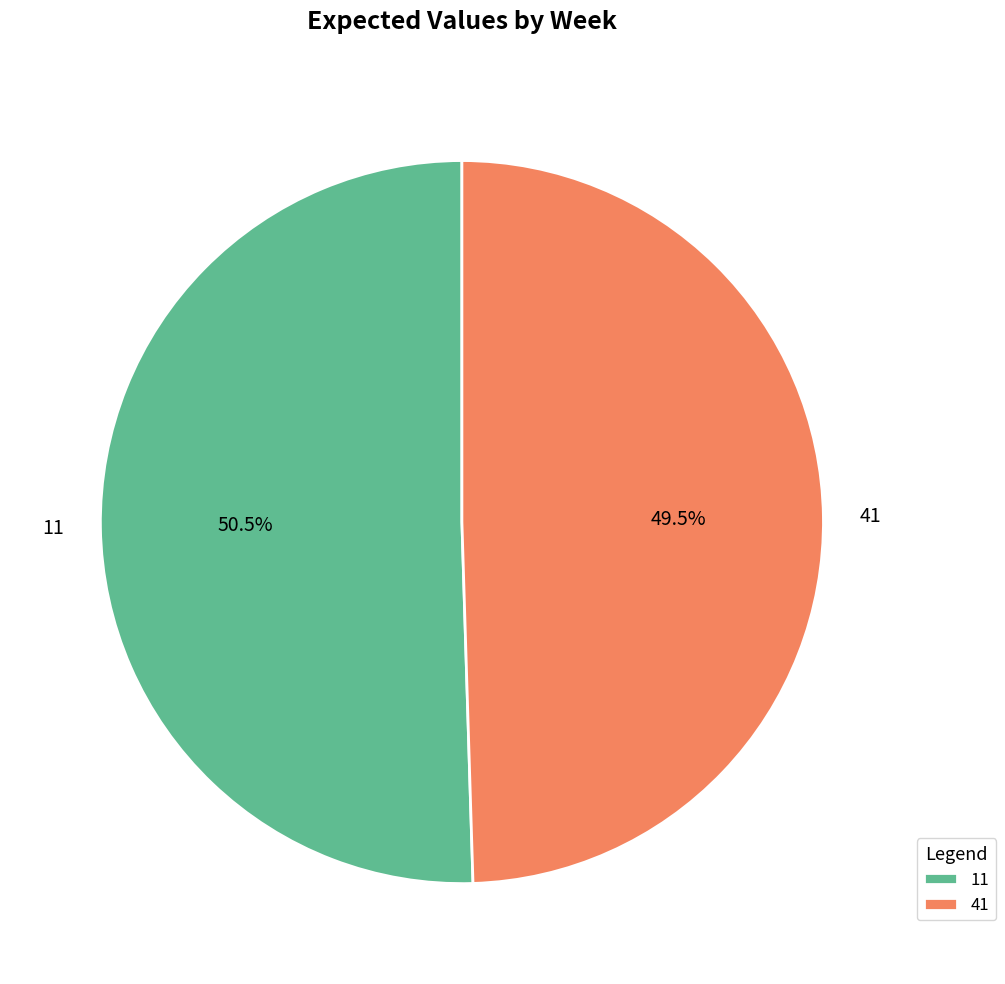

Does any single category account for the majority?

Yes